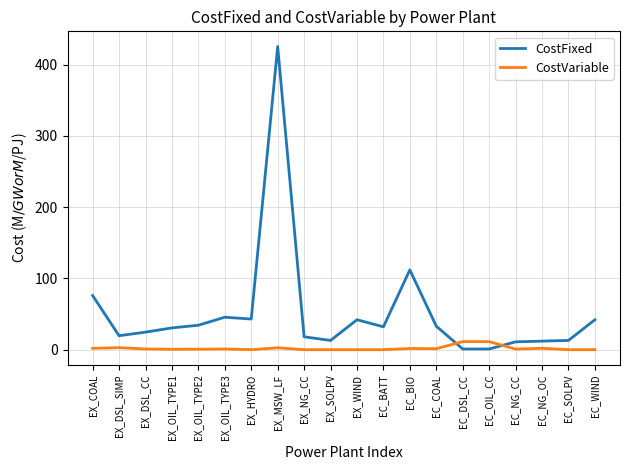

How many lines are shown in the chart?

2